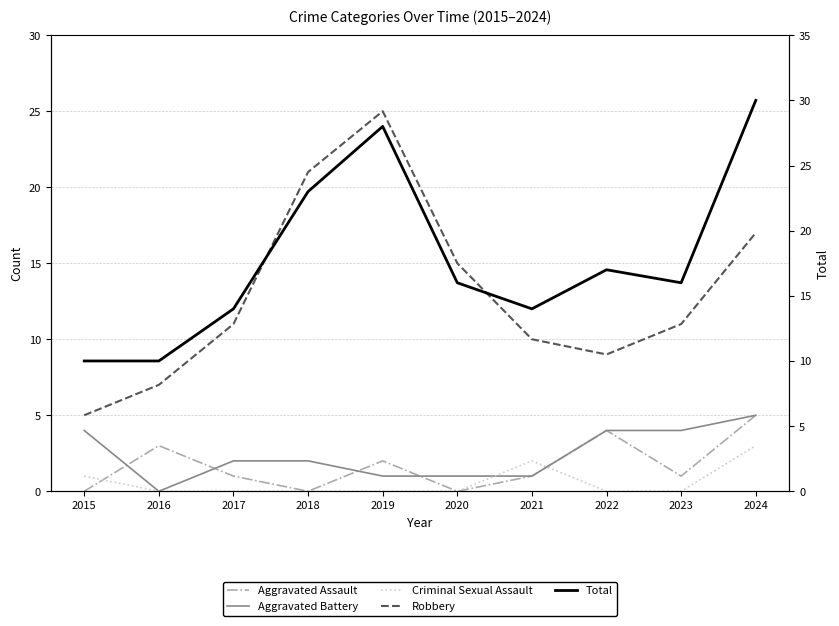

Which series ends up on top after the final intersection of Criminal Sexual Assault and Aggravated Assault?

Aggravated Assault